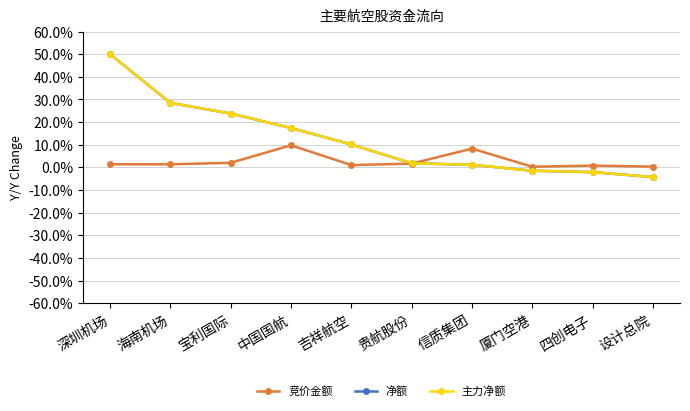

What is the smallest value displayed?

-4.3